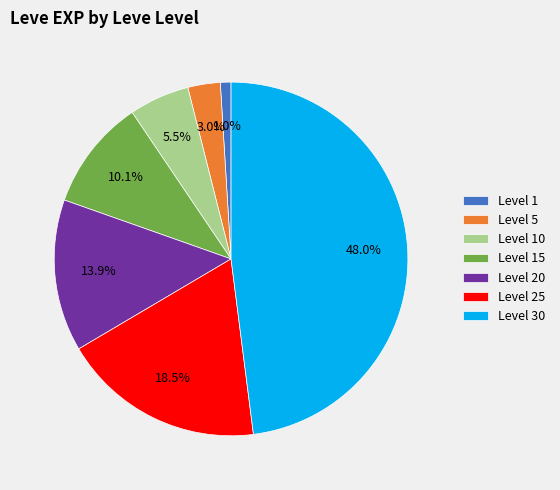

How many segments does this pie chart have?

7